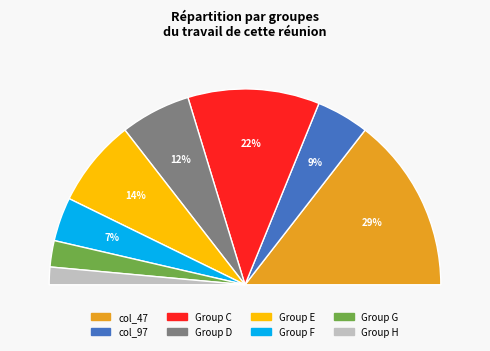

Is it true that col_97 is 34% of the pie?

False